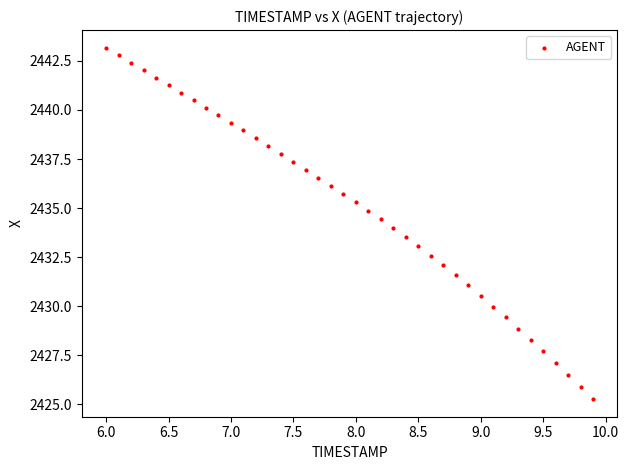

What is the range of X values (max minus min)?

3.9